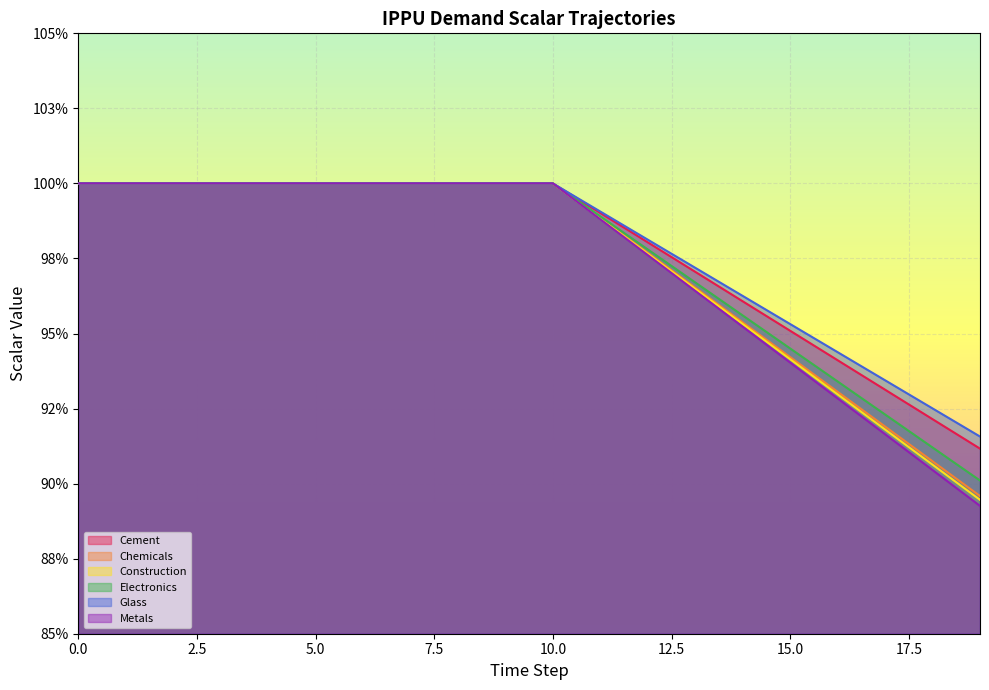

The value of demscalar_ippu_electronics at 16 is 0.2. True or false?

False